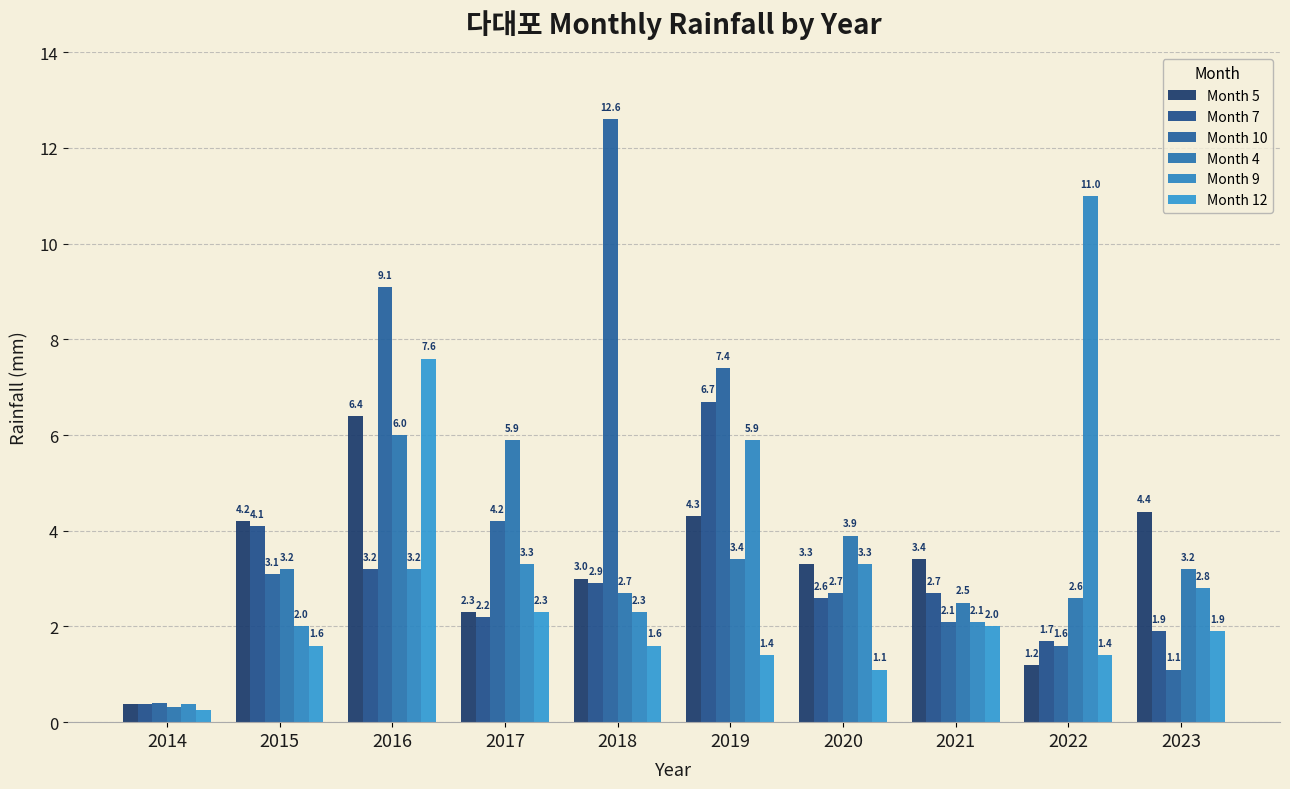

How many data points in Month 4 are less than 3?

4